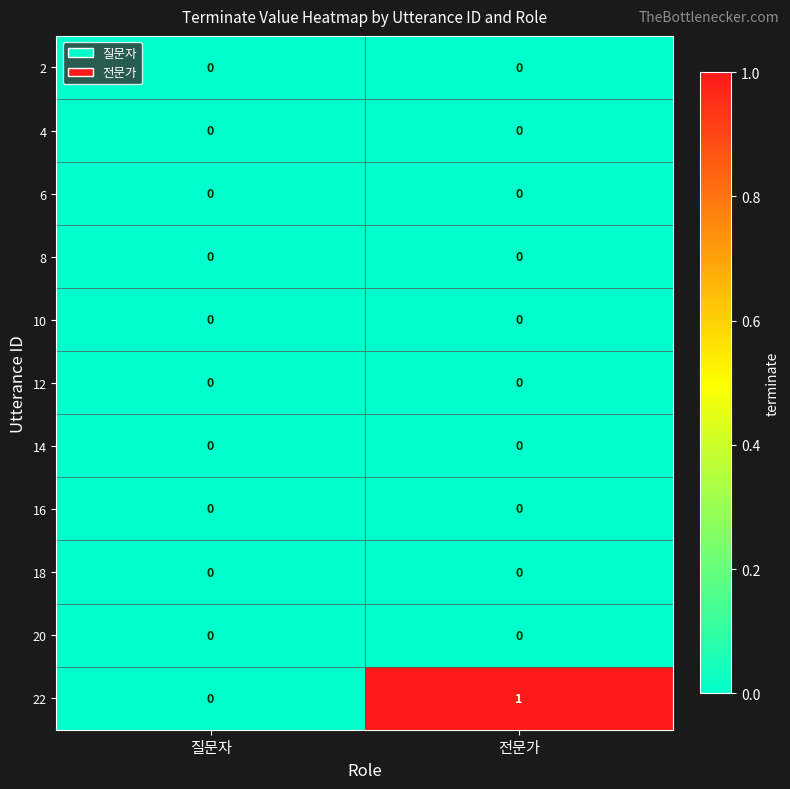

Which series has the largest total across all categories?

22